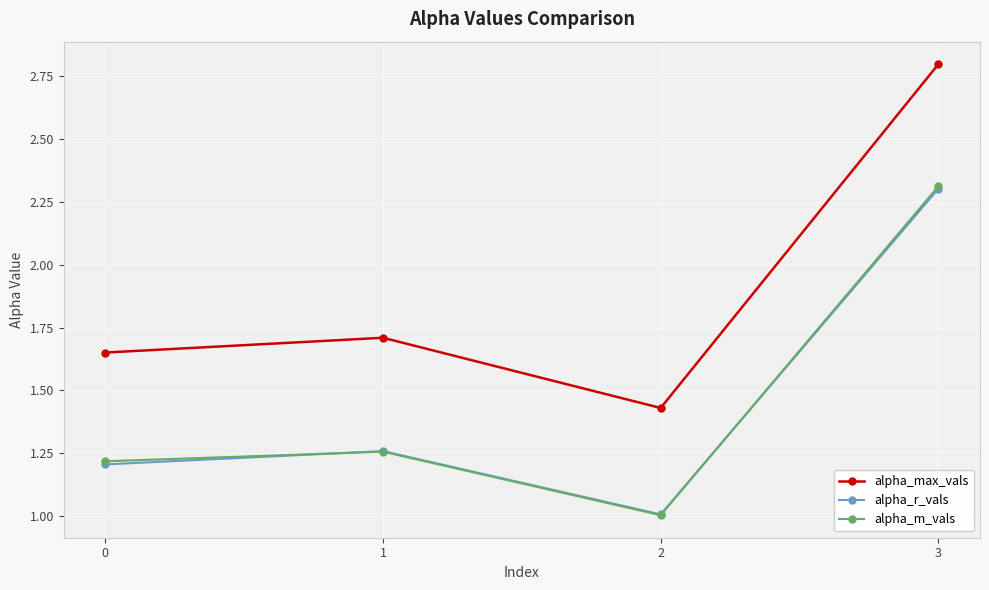

List the labels in order of alpha_r_vals value, largest first.

3, 1, 0, 2